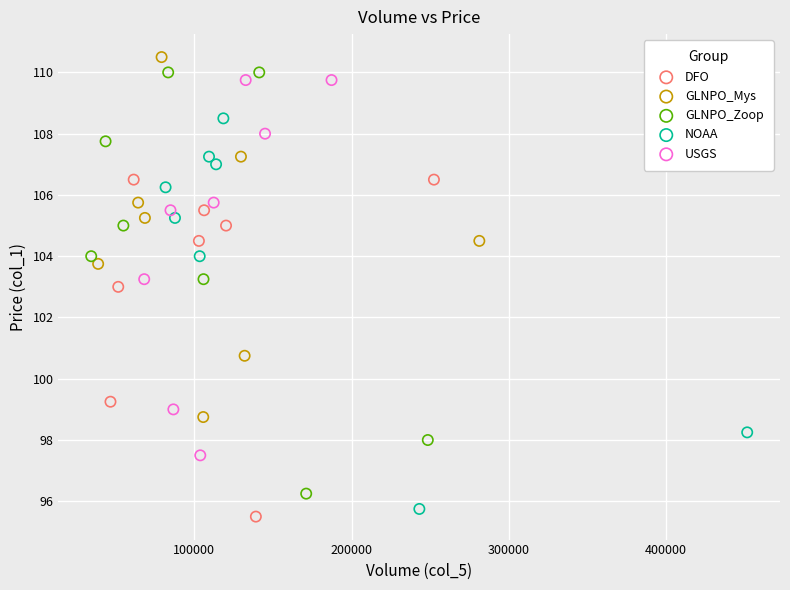

Which series contains the highest Y value?

GLNPO_Mys